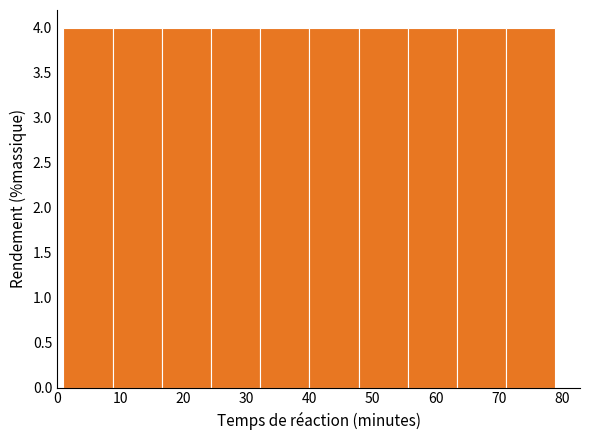

Reading left to right, transcribe this chart: for each bar, give the range it covers on the x-axis and its height. Neither the bar edges nor the heights are printed on the chart, so give them approximately, as read against the axes.

1.0 to 8.8: 4
8.8 to 16.6: 4
16.6 to 24.4: 4
24.4 to 32.2: 4
32.2 to 40.0: 4
40.0 to 47.8: 4
47.8 to 55.6: 4
55.6 to 63.4: 4
63.4 to 71.2: 4
71.2 to 79.0: 4